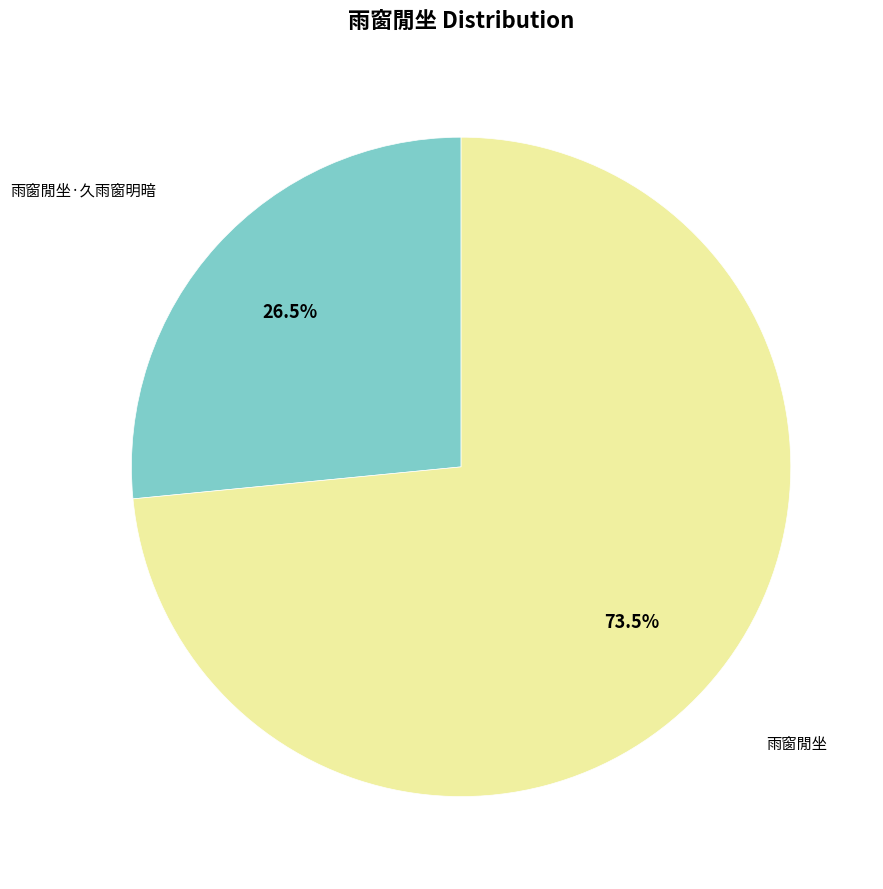

Count the number of slices in the pie.

2